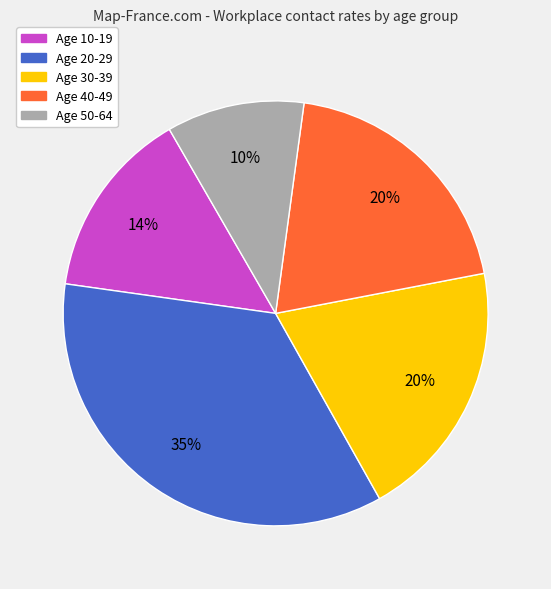

To the nearest percent, what is the average slice percentage?

20%